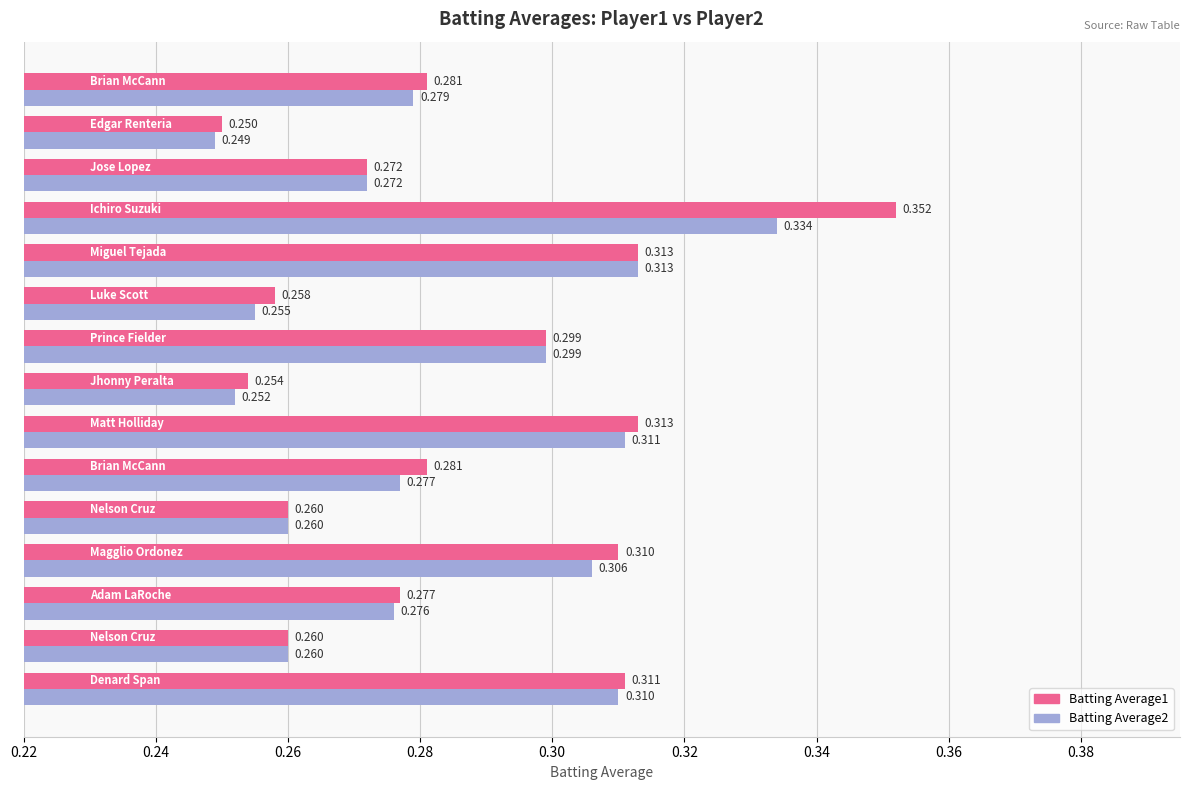

How many series are shown in this chart?

2